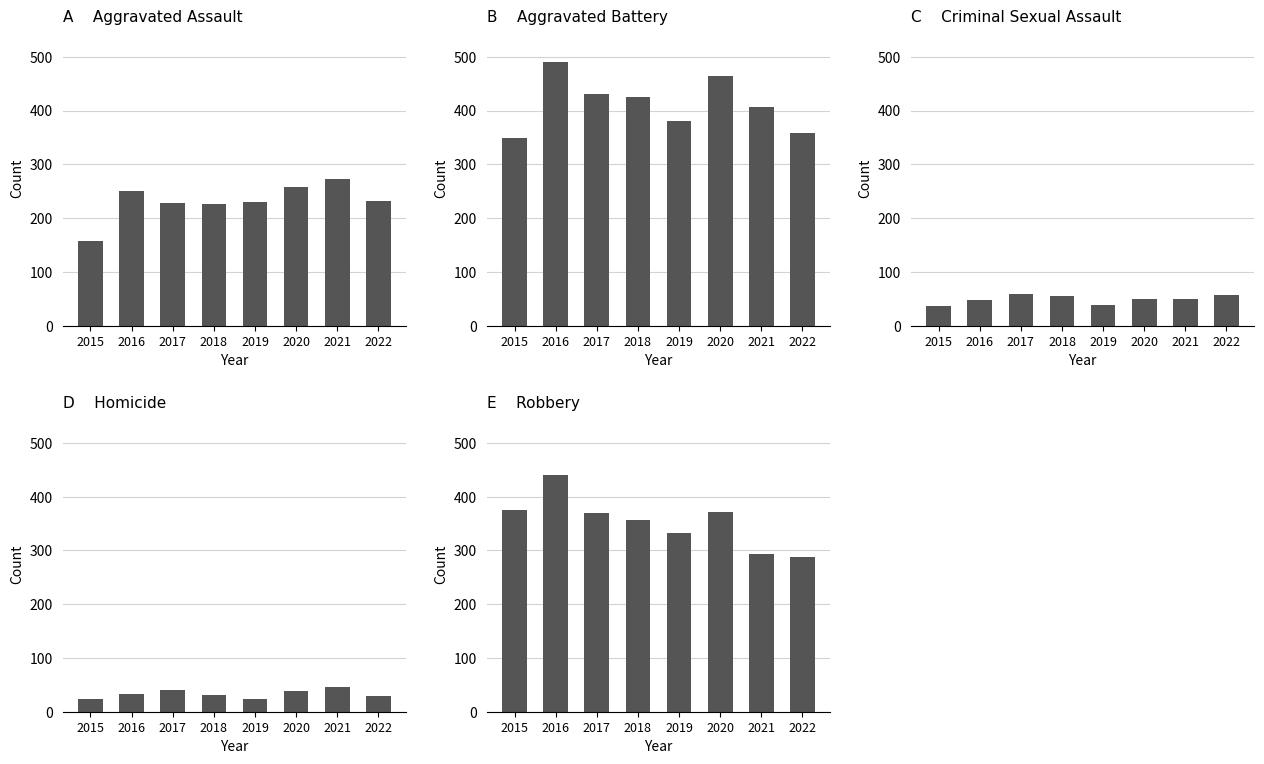

At 2021, list the series in order from largest to smallest.

Aggravated Battery, Robbery, Aggravated Assault, Criminal Sexual Assault, Homicide